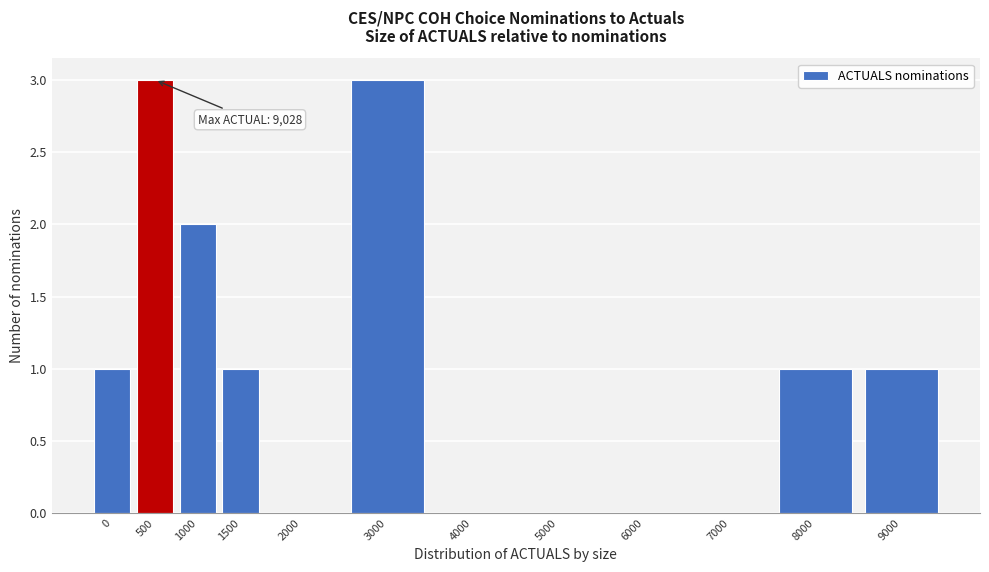

Reading right to left, extract all data points from this chart.

9000=1	8000=1	7000=0	6000=0	5000=0	4000=0	3000=3	2000=0	1500=1	1000=2	500=3	0=1